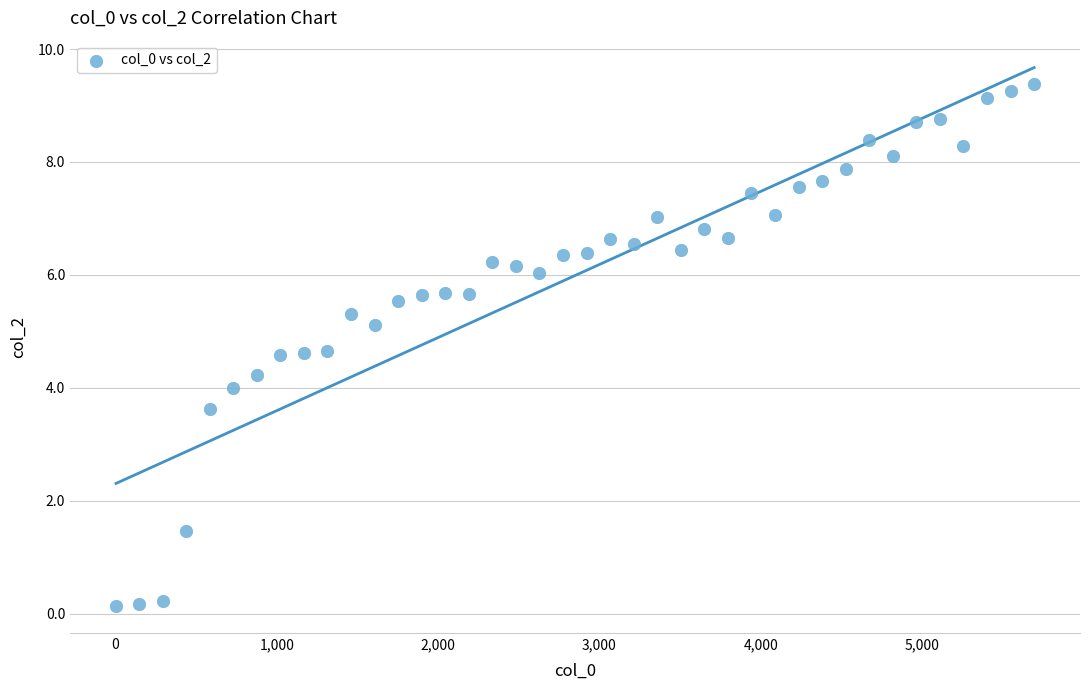

What is the range of Y values (max minus min)?

9.2